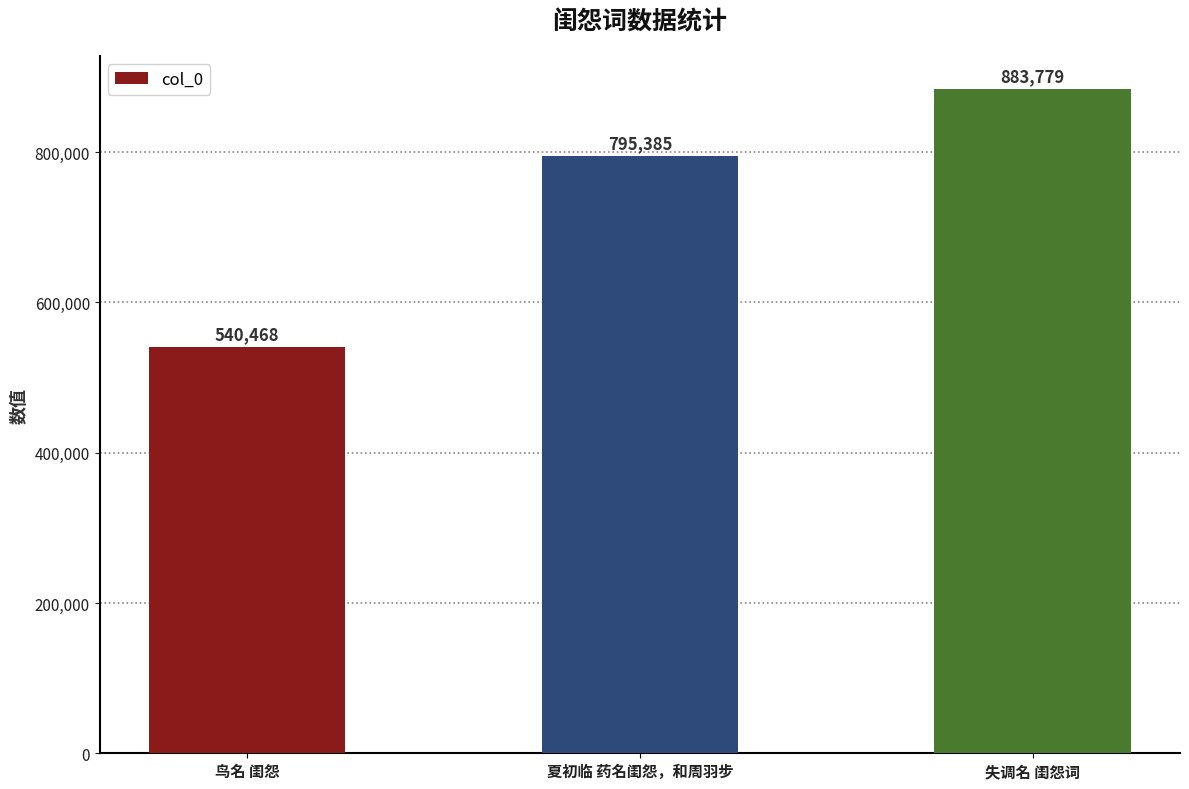

Count the values in the range 540468 to 883779.

3